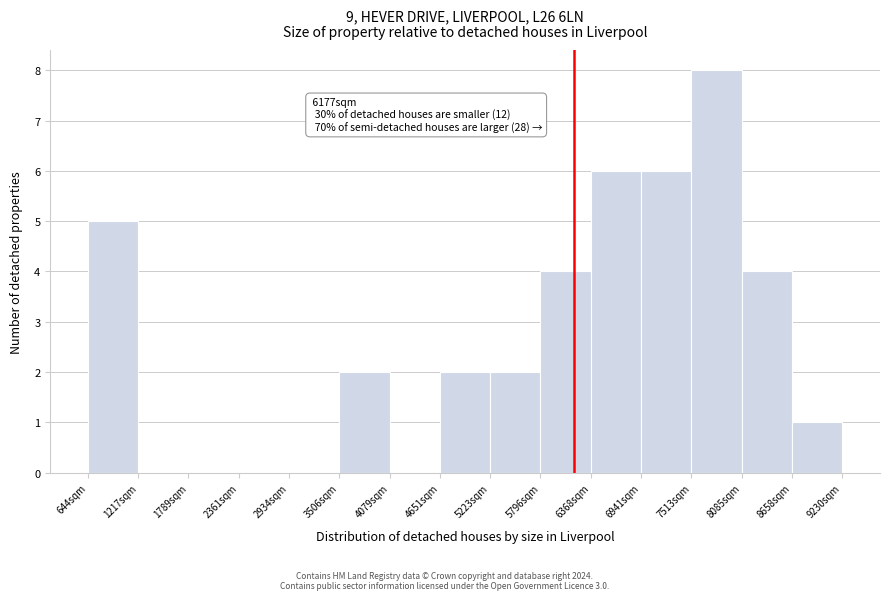

Over which range of the x-axis is the bar tallest?

7500 to 8100